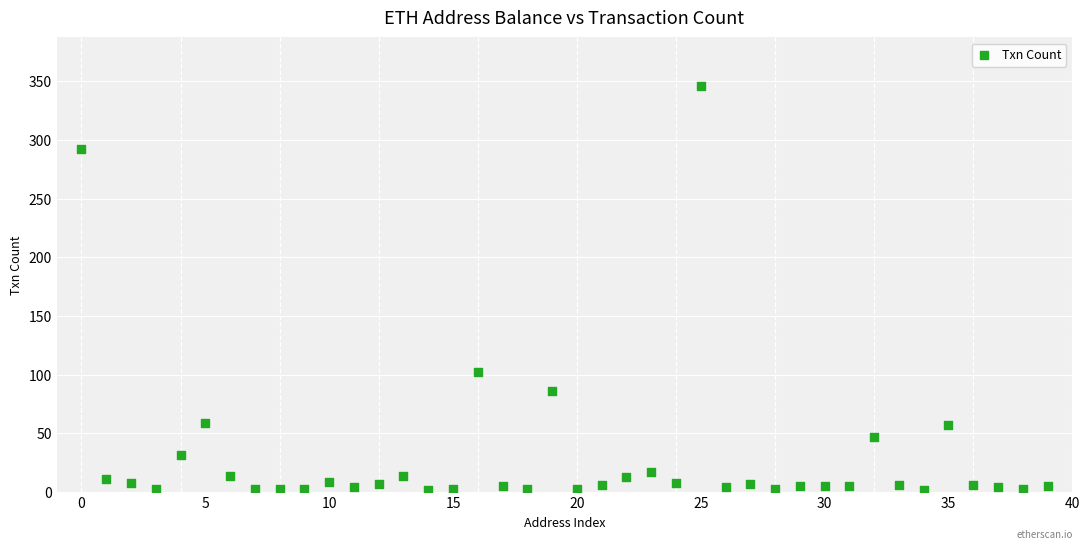

What is the range of Y values (max minus min)?

344